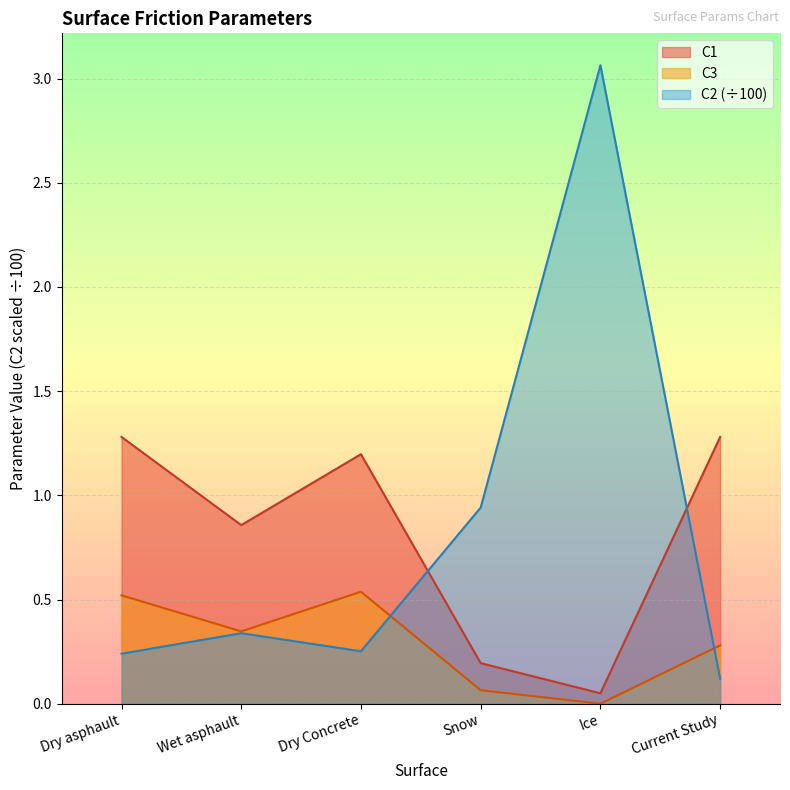

How many lines are shown in the chart?

3